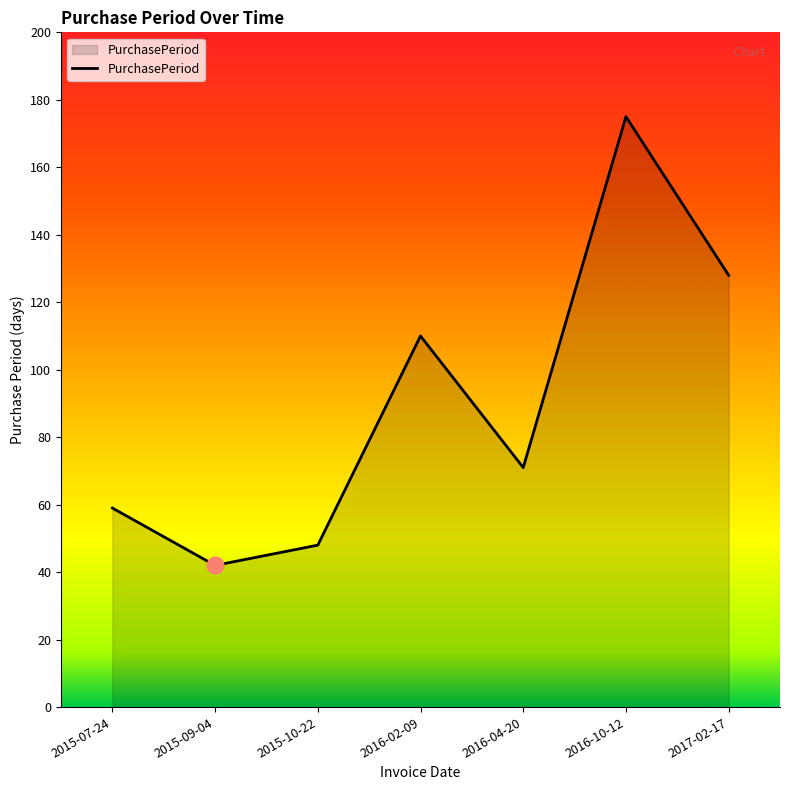

What is the ratio of the value at 2016-02-09 to the value at 2016-10-12?

0.6